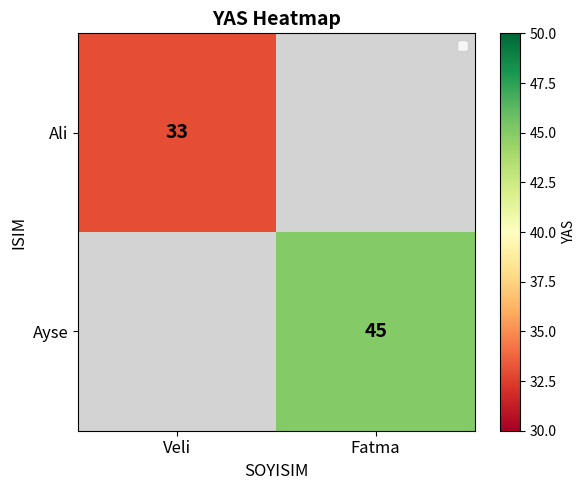

True or false: Ayse has a value of 28 at Fatma.

False